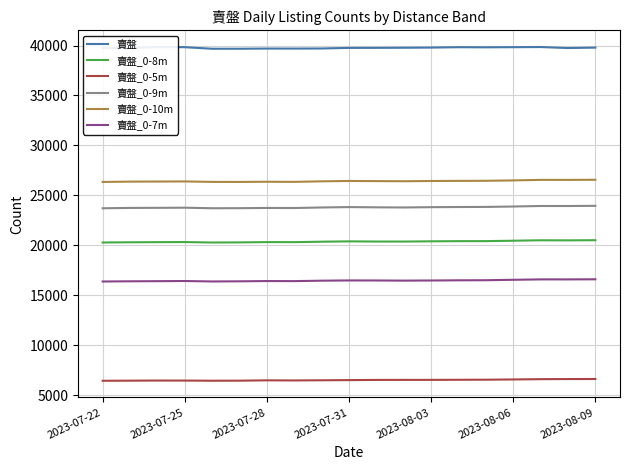

Reading left to right, list all the values displayed in this chart.

賣盤: 39762	39756	39850	39833	39677	39677	39697	39694	39704	39763	39767	39777	39794	39831	39820	39834	39848	39748	39792
賣盤_0-8m: 20286	20307	20319	20330	20284	20295	20325	20320	20365	20398	20380	20378	20403	20419	20422	20463	20506	20499	20514
賣盤_0-5m: 6445	6456	6469	6465	6450	6455	6489	6478	6495	6512	6530	6535	6535	6544	6553	6577	6606	6617	6623
賣盤_0-9m: 23711	23746	23755	23768	23714	23720	23743	23736	23791	23830	23807	23791	23821	23836	23846	23887	23939	23937	23954
賣盤_0-10m: 26346	26378	26386	26398	26350	26346	26365	26353	26408	26444	26430	26418	26440	26453	26461	26500	26553	26550	26564
賣盤_0-7m: 16382	16402	16414	16430	16385	16400	16426	16419	16463	16487	16482	16469	16482	16500	16509	16552	16593	16591	16603